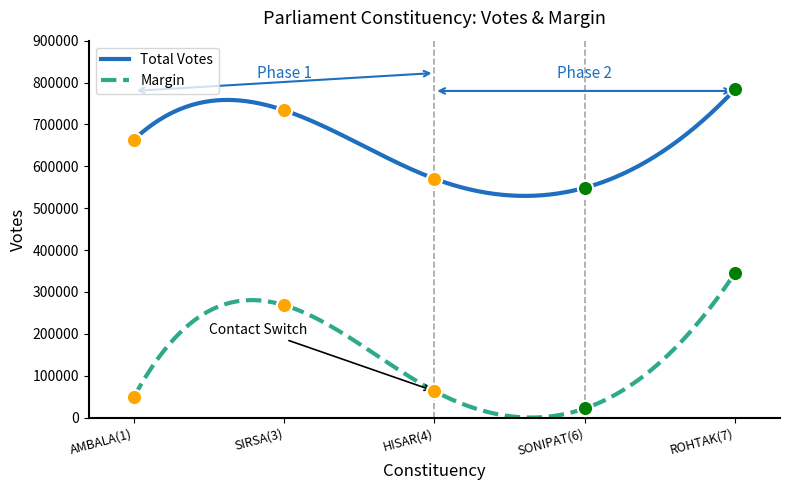

Which series has the largest Y range (max minus min)?

Margin